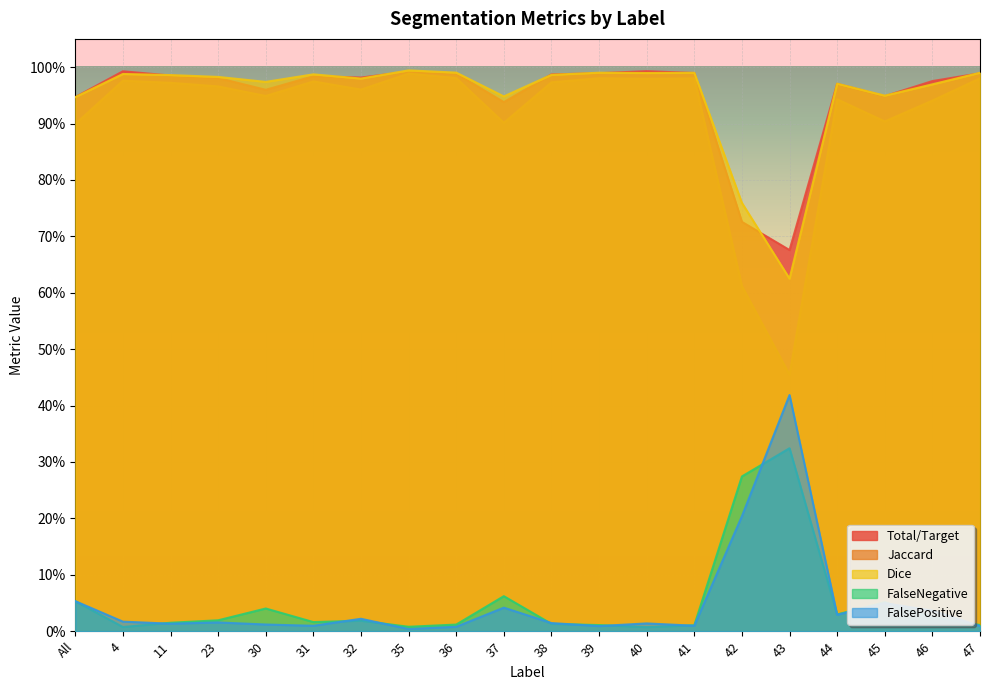

Which has a higher value, 4 or 40?

4